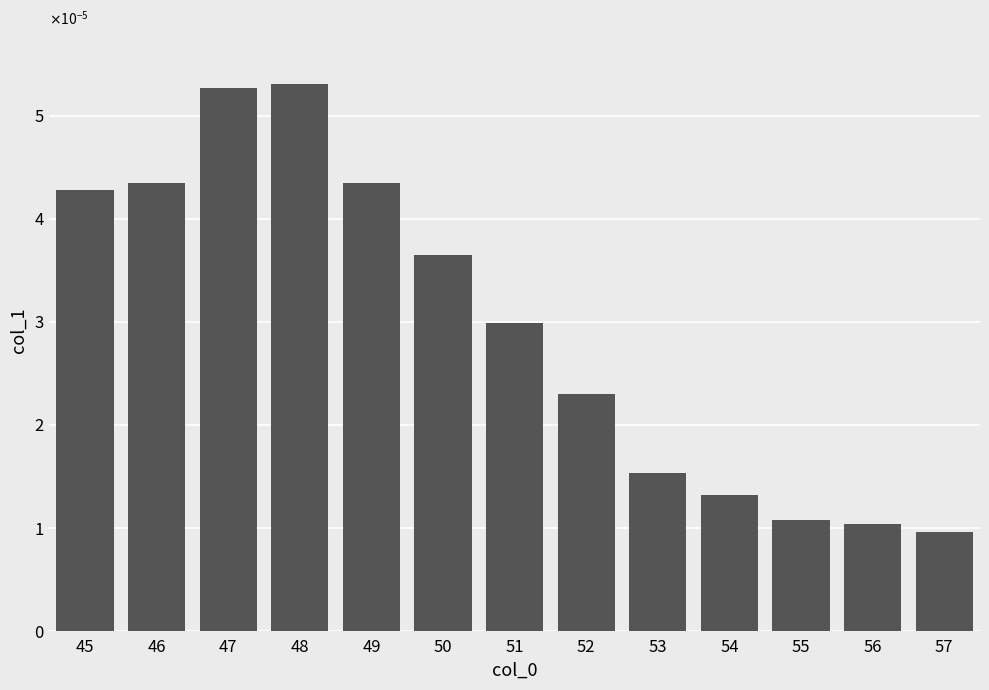

Are the bars horizontal?

No